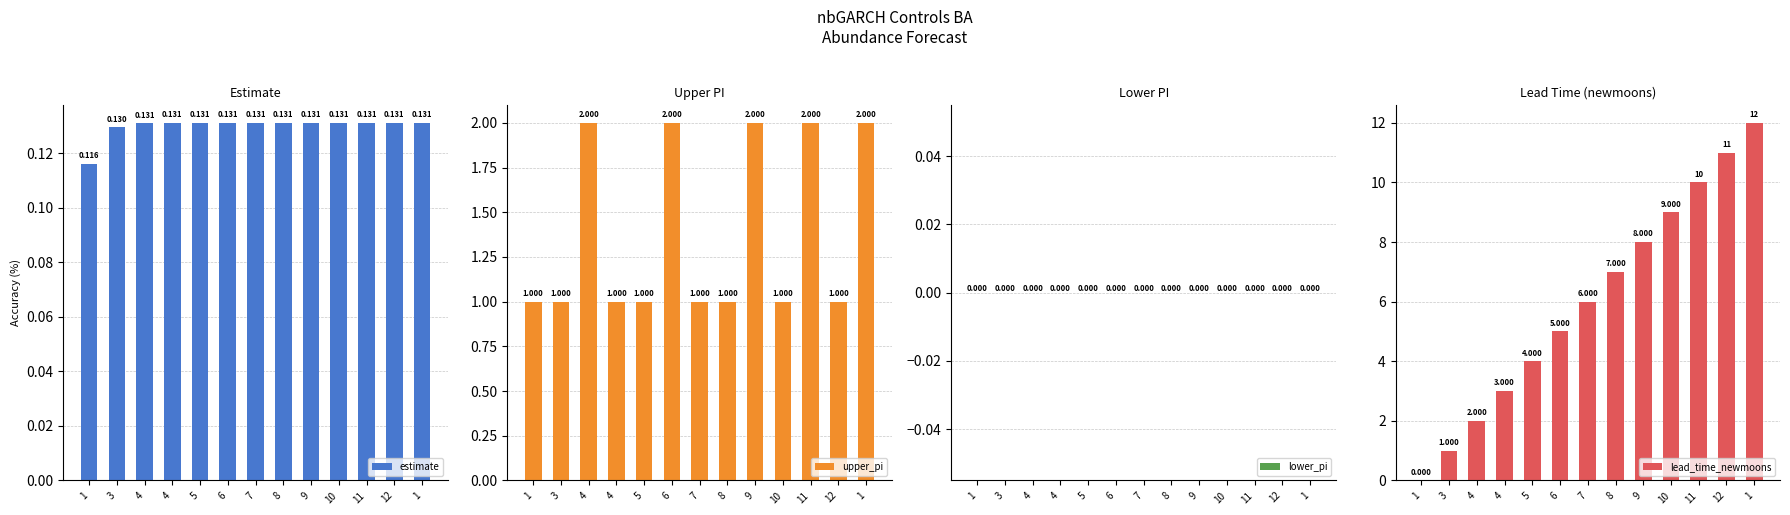

Reading left to right, list all the values displayed in this chart.

estimate: 1=0.1	3=0.1	4=0.1	4=0.1	5=0.1	6=0.1	7=0.1	8=0.1	9=0.1	10=0.1	11=0.1	12=0.1	1=0.1
upper_pi: 1=1.0	3=1.0	4=2.0	4=1.0	5=1.0	6=2.0	7=1.0	8=1.0	9=2.0	10=1.0	11=2.0	12=1.0	1=2.0
lower_pi: 1=0.0	3=0.0	4=0.0	4=0.0	5=0.0	6=0.0	7=0.0	8=0.0	9=0.0	10=0.0	11=0.0	12=0.0	1=0.0
lead_time_newmoons: 1=0.0	3=1.0	4=2.0	4=3.0	5=4.0	6=5.0	7=6.0	8=7.0	9=8.0	10=9.0	11=10.0	12=11.0	1=12.0